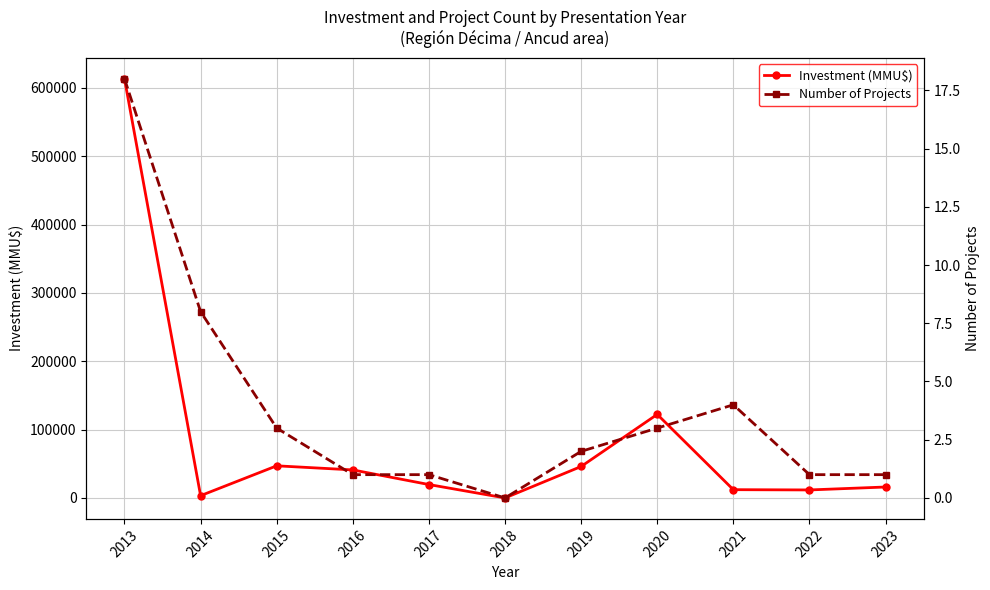

Reading left to right, list all the values displayed in this chart.

Investment (MMU$): 613246	3344	47000	41000	19600	0	46000	122250	12099	11700	16000
Number of Projects: 18	8	3	1	1	0	2	3	4	1	1